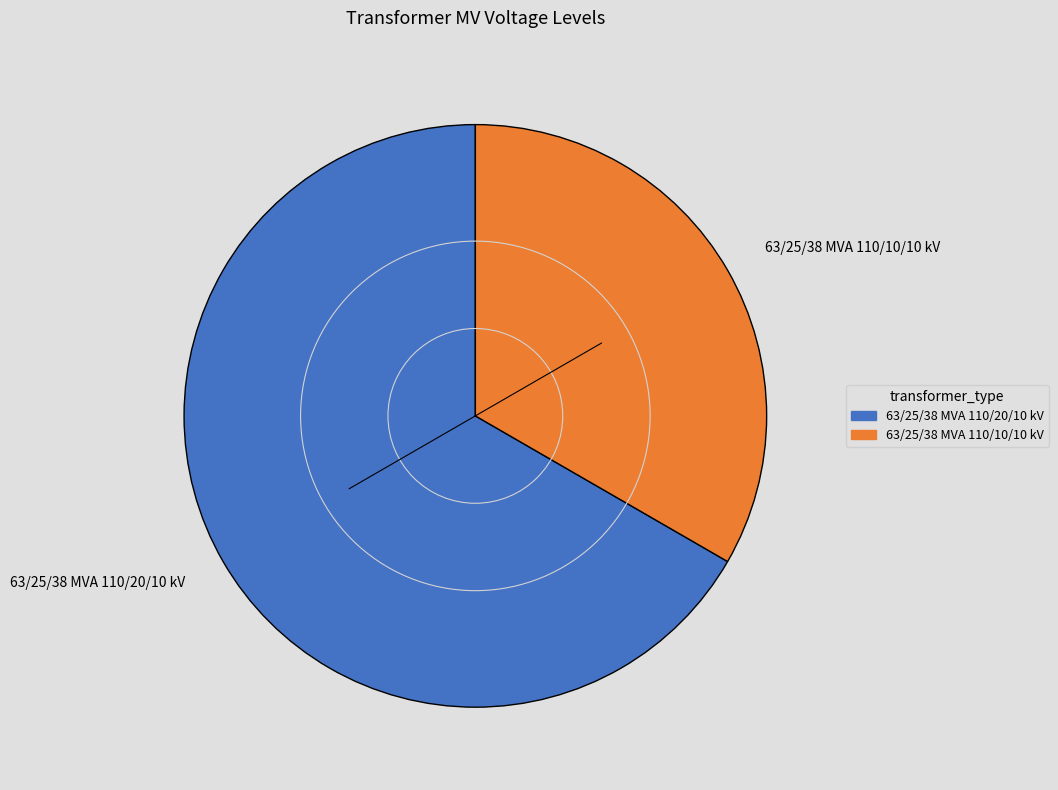

True or false: 63/25/38 MVA 110/10/10 kV accounts for 22% of the total.

False